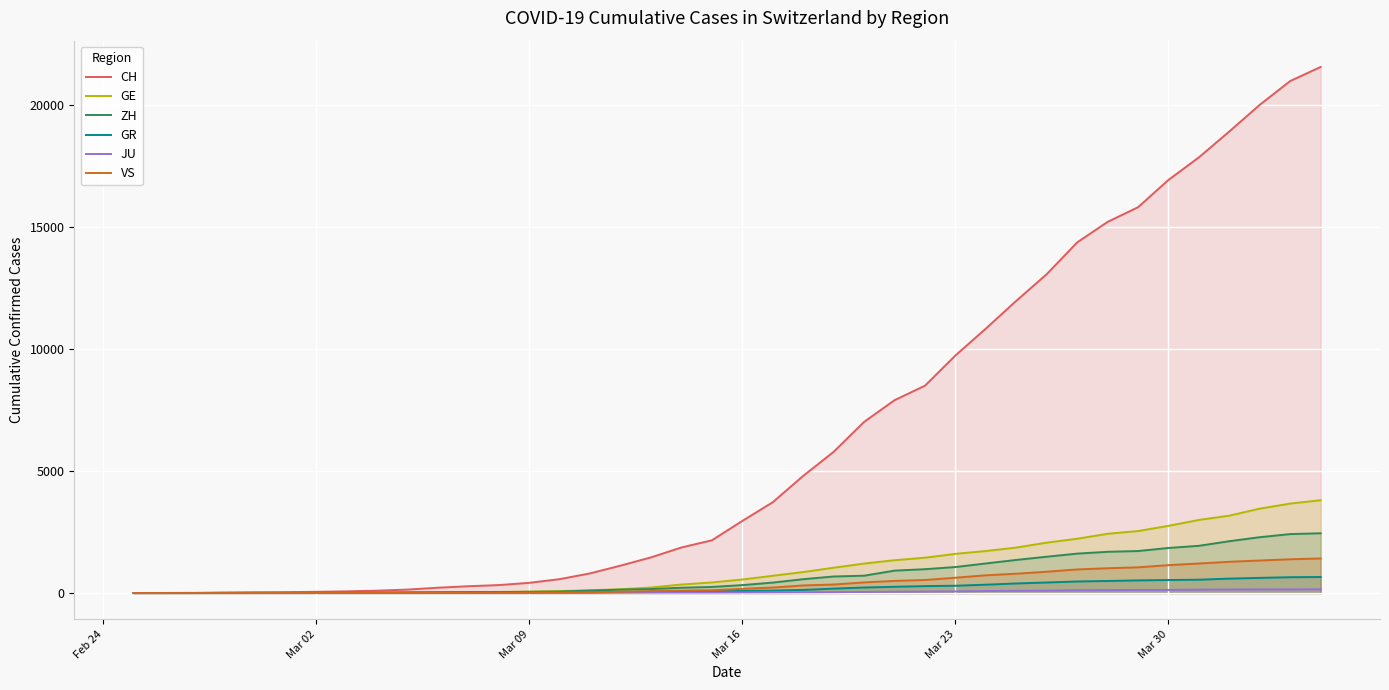

Which series has the largest total across all categories?

CH